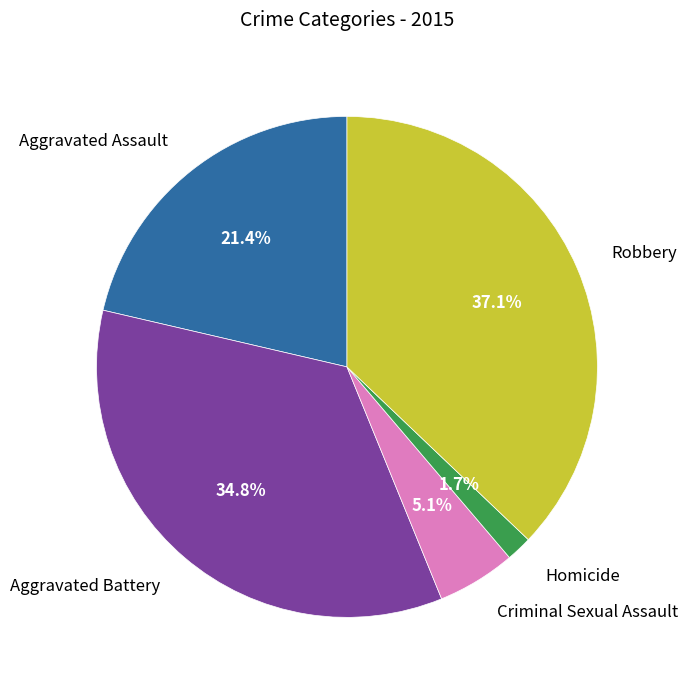

To the nearest percent, what is the combined percentage of Aggravated Battery and Robbery?

72%